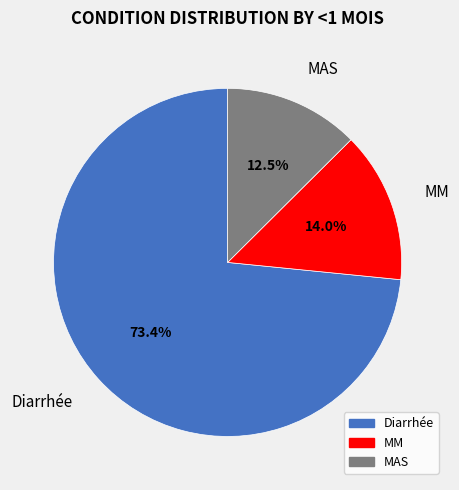

Rank the categories by value from lowest to highest.

MAS, MM, Diarrhée